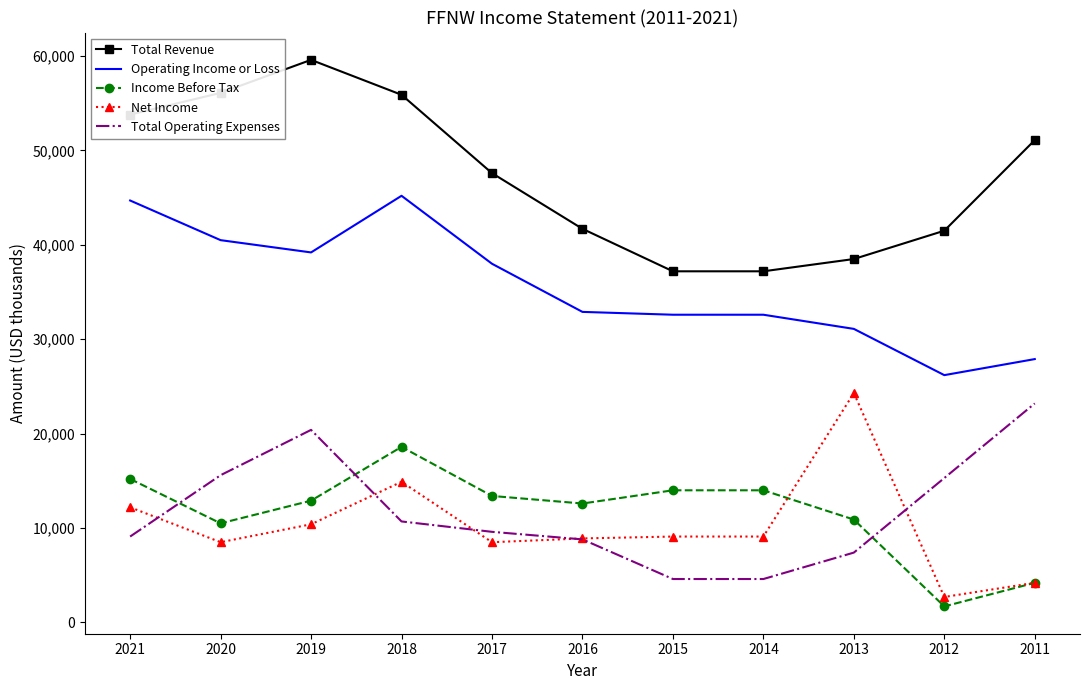

Which series has the largest total across all categories?

Total Revenue